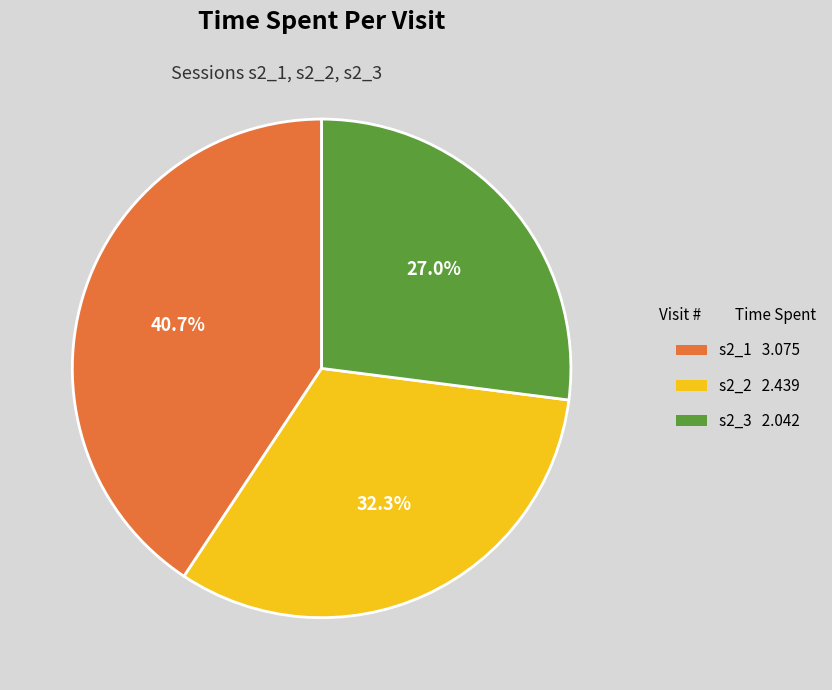

Between s2_2 and s2_1, which is larger?

s2_1